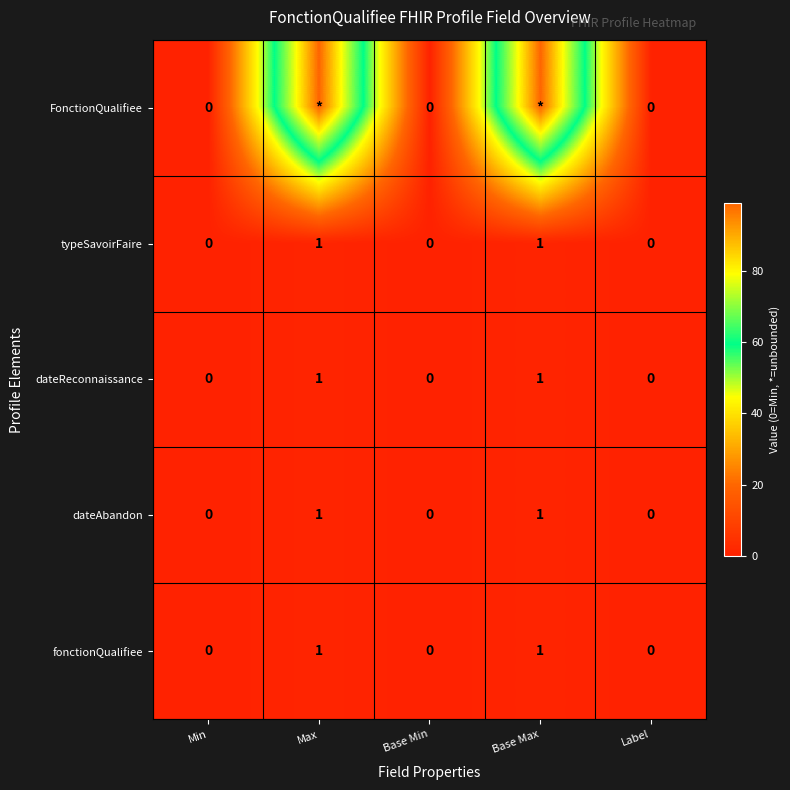

The dateAbandon series shows 0 at Max. True or false?

False